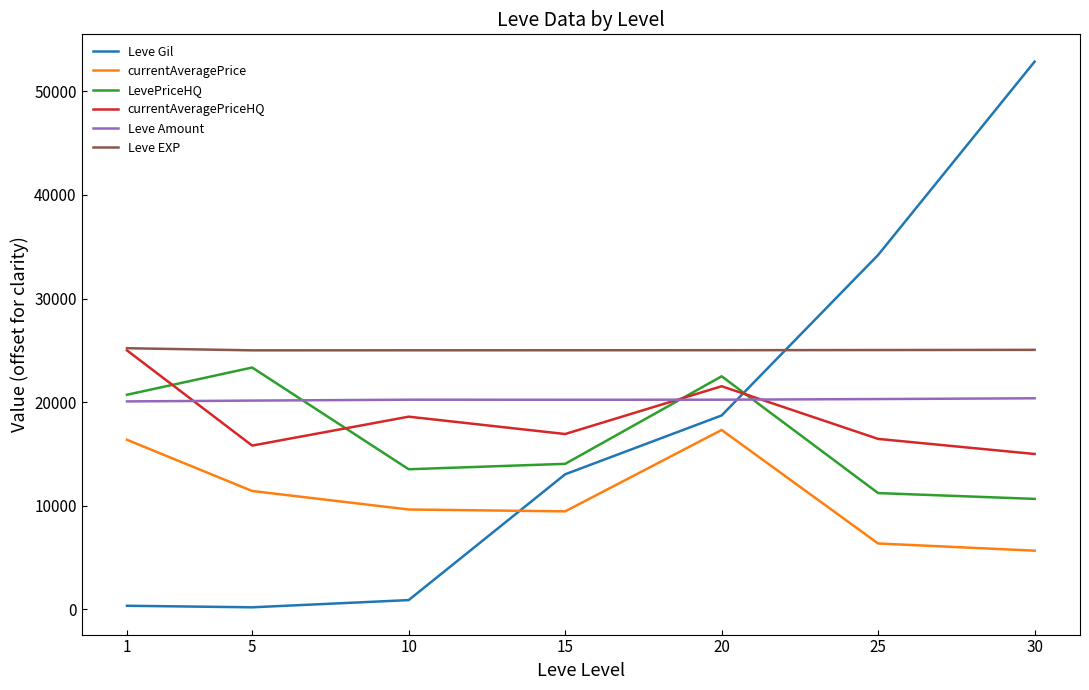

How many times do currentAveragePriceHQ and Leve Gil cross each other?

1